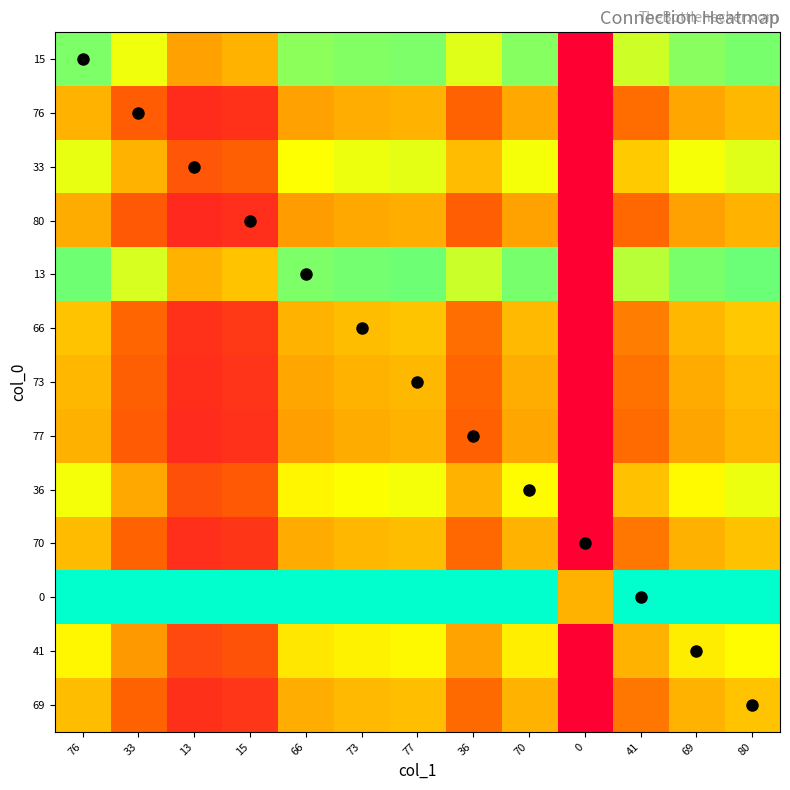

Reading right to left, list all the values displayed in this chart.

15: 80=0.8	69=0.8	41=0.7	0=0.0	70=0.8	36=0.7	77=0.8	73=0.8	66=0.8	15=0.5	13=0.5	33=0.7	76=0.8
76: 80=0.5	69=0.5	41=0.4	0=0.0	70=0.5	36=0.3	77=0.5	73=0.5	66=0.5	15=0.2	13=0.1	33=0.3	76=0.5
33: 80=0.7	69=0.7	41=0.6	0=0.0	70=0.7	36=0.5	77=0.7	73=0.7	66=0.7	15=0.3	13=0.3	33=0.5	76=0.7
80: 80=0.5	69=0.5	41=0.3	0=0.0	70=0.5	36=0.3	77=0.5	73=0.5	66=0.5	15=0.2	13=0.1	33=0.3	76=0.5
13: 80=0.9	69=0.8	41=0.8	0=0.0	70=0.8	36=0.7	77=0.9	73=0.8	66=0.8	15=0.5	13=0.5	33=0.7	76=0.9
66: 80=0.5	69=0.5	41=0.4	0=0.0	70=0.5	36=0.4	77=0.5	73=0.5	66=0.5	15=0.2	13=0.2	33=0.3	76=0.5
73: 80=0.5	69=0.5	41=0.4	0=0.0	70=0.5	36=0.3	77=0.5	73=0.5	66=0.5	15=0.2	13=0.2	33=0.3	76=0.5
77: 80=0.5	69=0.5	41=0.3	0=0.0	70=0.5	36=0.3	77=0.5	73=0.5	66=0.5	15=0.2	13=0.1	33=0.3	76=0.5
36: 80=0.7	69=0.7	41=0.5	0=0.0	70=0.7	36=0.5	77=0.7	73=0.7	66=0.6	15=0.3	13=0.3	33=0.5	76=0.7
70: 80=0.5	69=0.5	41=0.4	0=0.0	70=0.5	36=0.3	77=0.5	73=0.5	66=0.5	15=0.2	13=0.2	33=0.3	76=0.5
0: 80=1.0	69=1.0	41=1.0	0=0.5	70=1.0	36=1.0	77=1.0	73=1.0	66=1.0	15=1.0	13=1.0	33=1.0	76=1.0
41: 80=0.7	69=0.6	41=0.5	0=0.0	70=0.6	36=0.5	77=0.7	73=0.6	66=0.6	15=0.3	13=0.2	33=0.4	76=0.6
69: 80=0.5	69=0.5	41=0.4	0=0.0	70=0.5	36=0.3	77=0.5	73=0.5	66=0.5	15=0.2	13=0.2	33=0.3	76=0.5